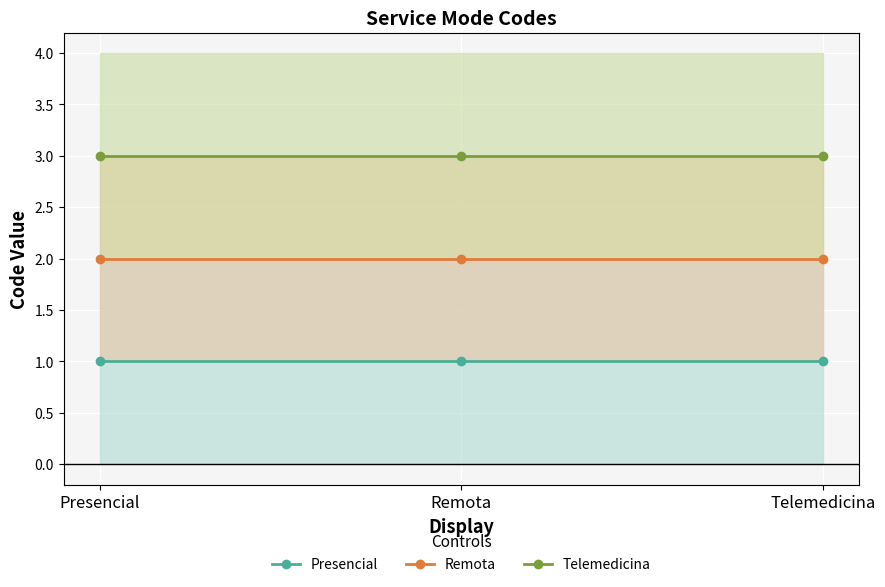

What is the label of the 3rd point from the right?

Presencial